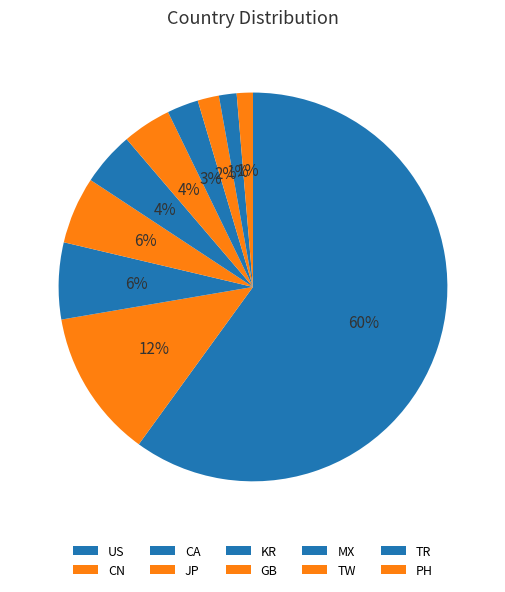

True or false: TW accounts for 2% of the total.

True